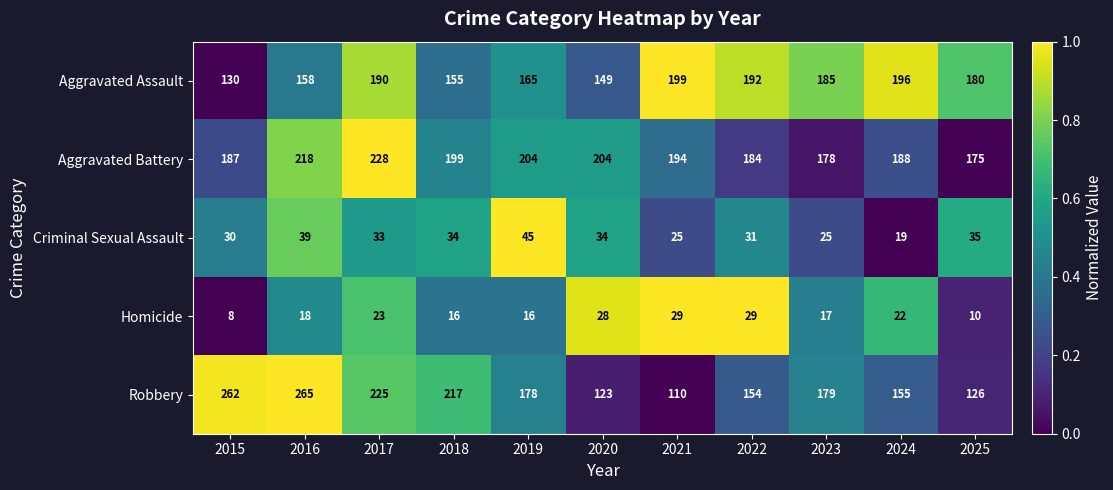

True or false: Aggravated Assault has a value of 190 at 2017.

True